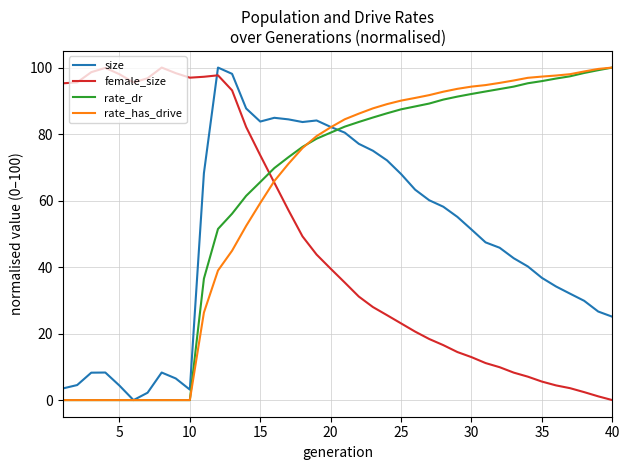

What is the difference between the maximum and minimum values in the rate_dr series?

100.0